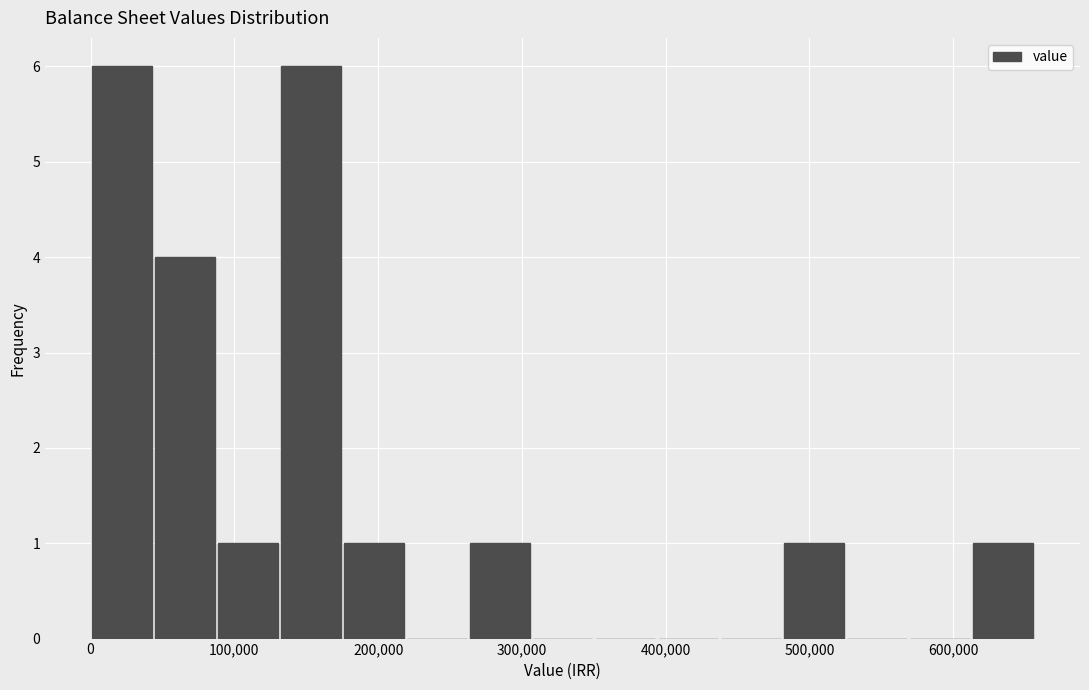

Reading left to right, transcribe this chart: for each bar, give the range it covers on the x-axis and its height. Neither the bar edges nor the heights are printed on the chart, so give them approximately, as read against the axes.

0 to 40000: 6
40000 to 90000: 4
90000 to 130000: 1
130000 to 180000: 6
180000 to 220000: 1
220000 to 260000: 0
260000 to 310000: 1
310000 to 350000: 0
350000 to 390000: 0
390000 to 440000: 0
440000 to 480000: 0
480000 to 530000: 1
530000 to 570000: 0
570000 to 610000: 0
610000 to 660000: 1